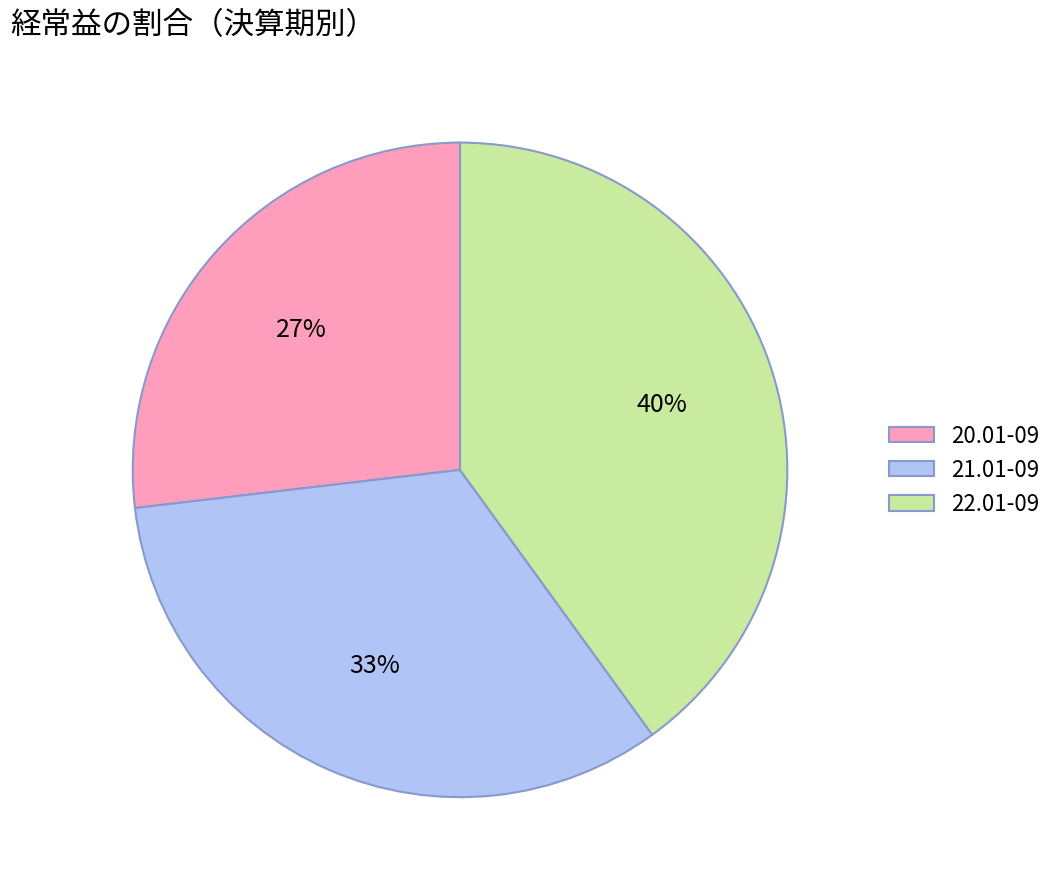

Rank the categories by value from lowest to highest.

20.01-09, 21.01-09, 22.01-09